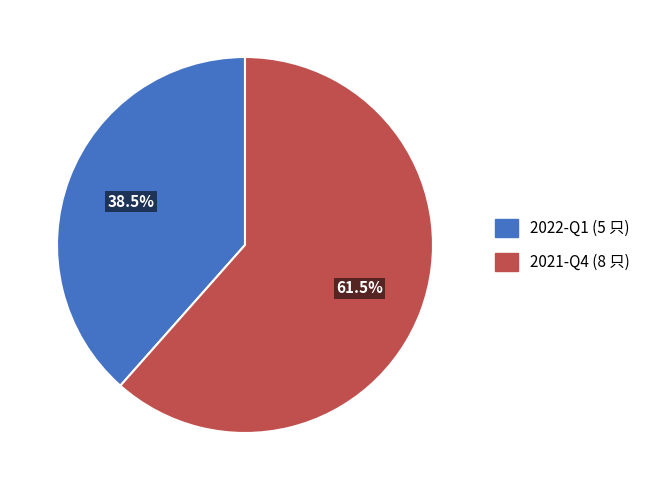

Count the number of slices in the pie.

2